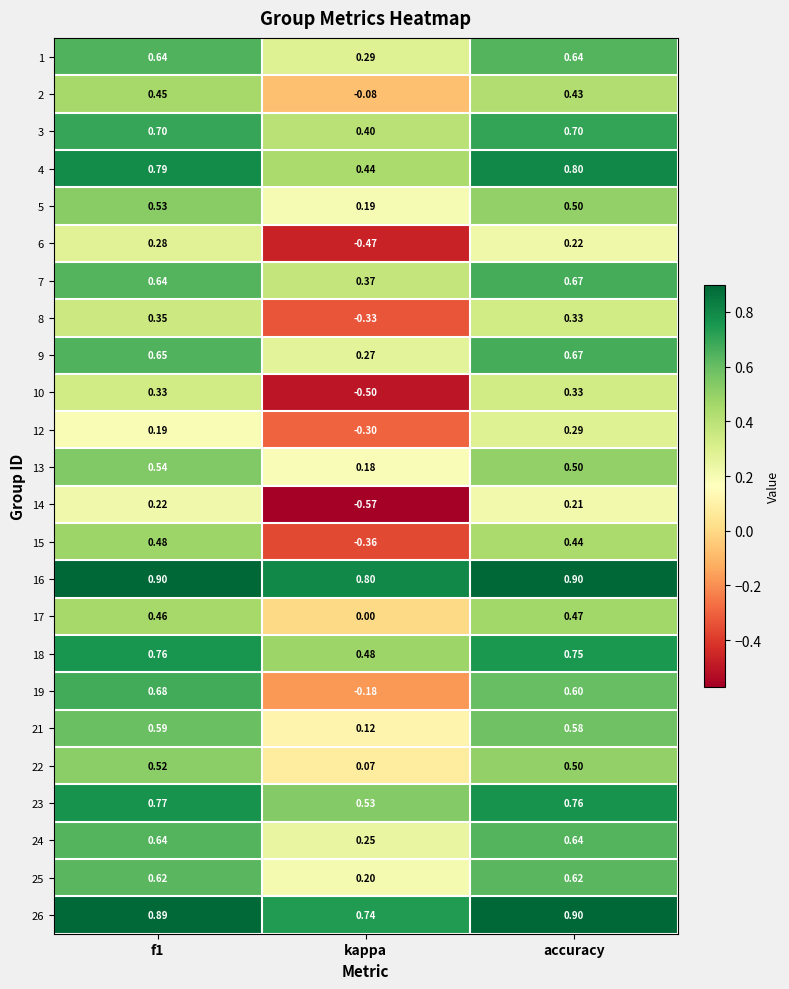

Which category has the lowest value across all series?

kappa